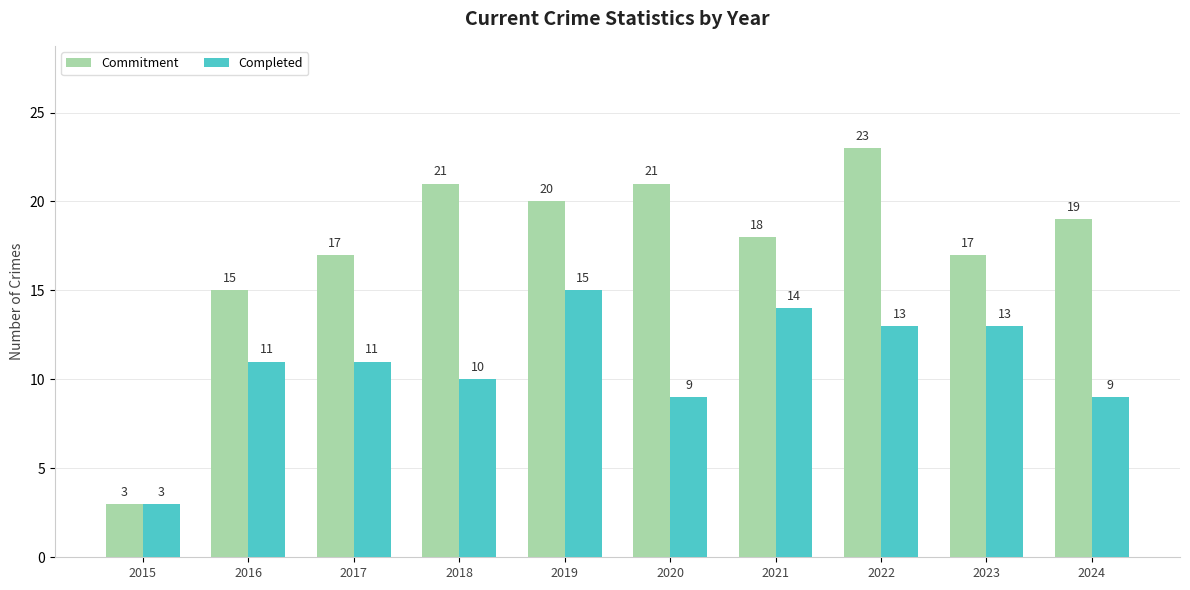

The value of Commitment at 2018 is 30. True or false?

False